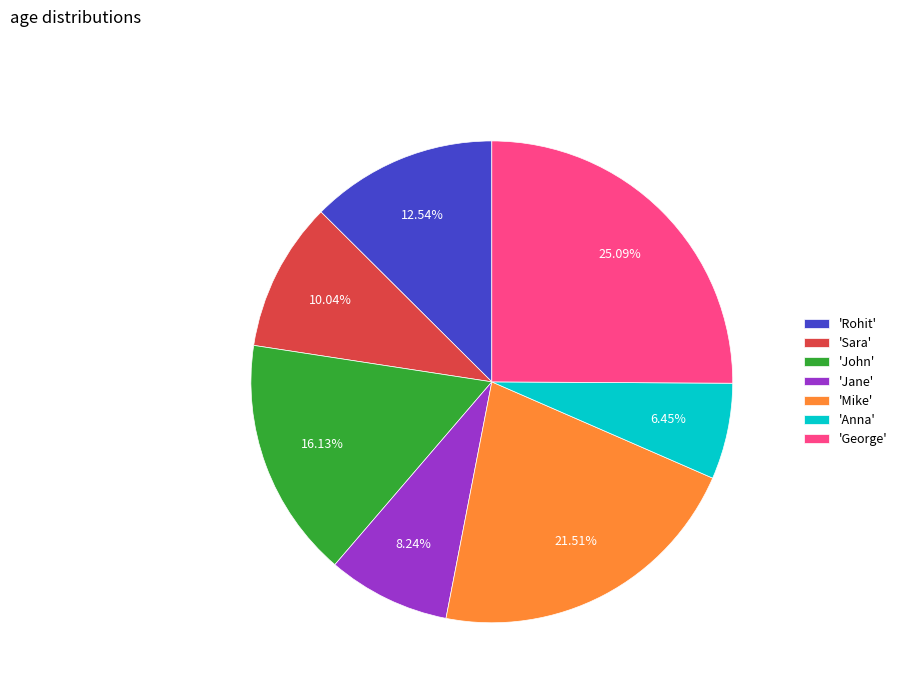

Does 'Jane' account for over 50% of the chart?

No